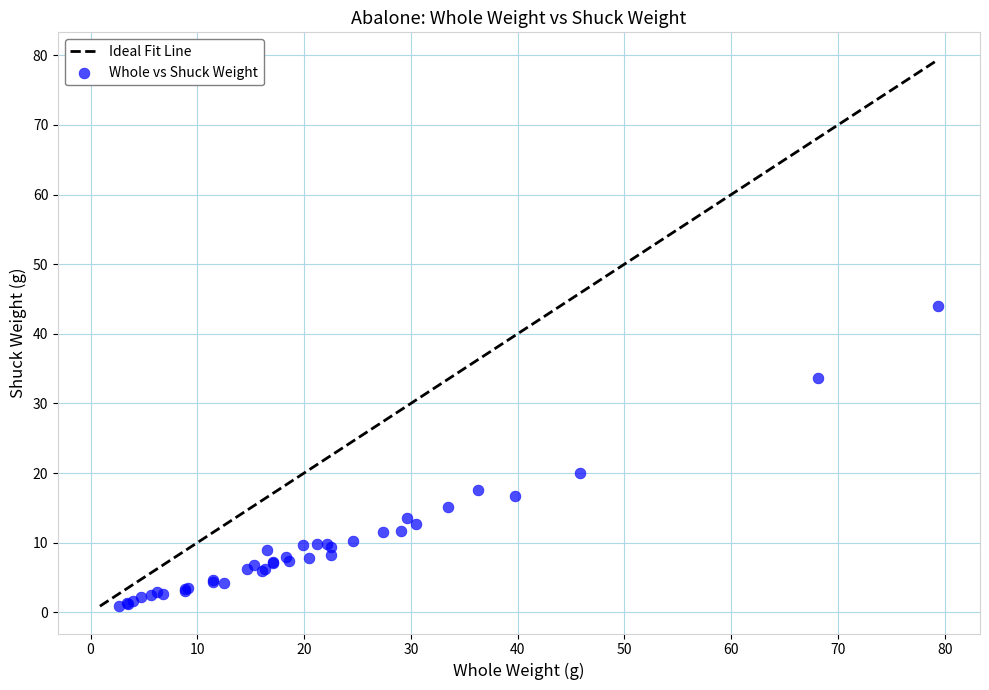

What Y value in the scatter plot is closest to 22?

19.9